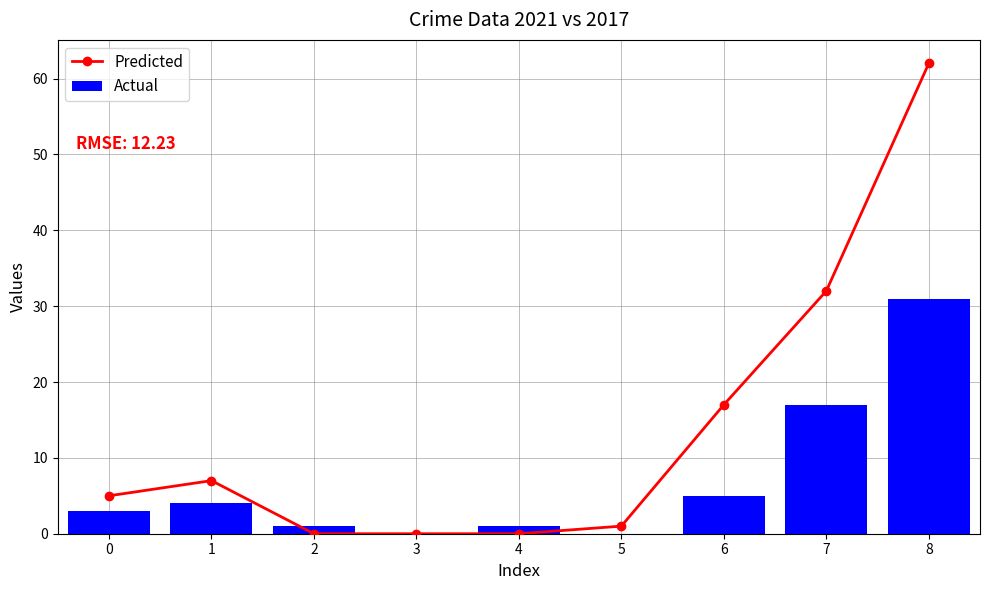

The Predicted series shows 0 at 5. True or false?

False